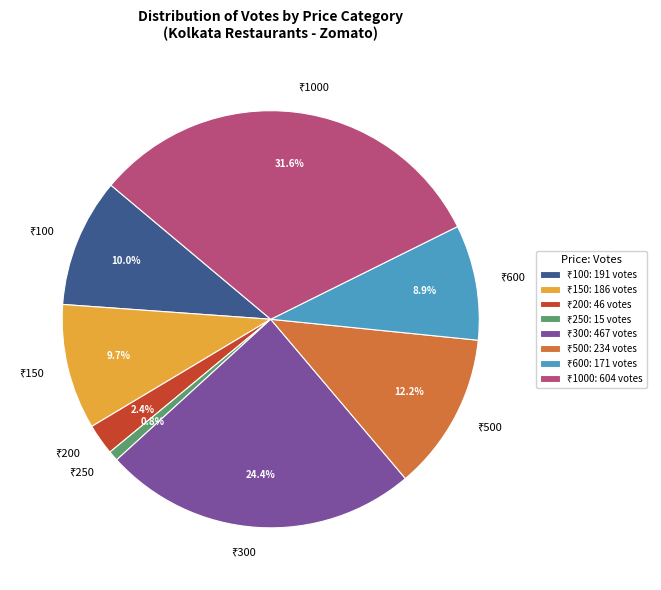

Is there a majority slice in this chart?

No